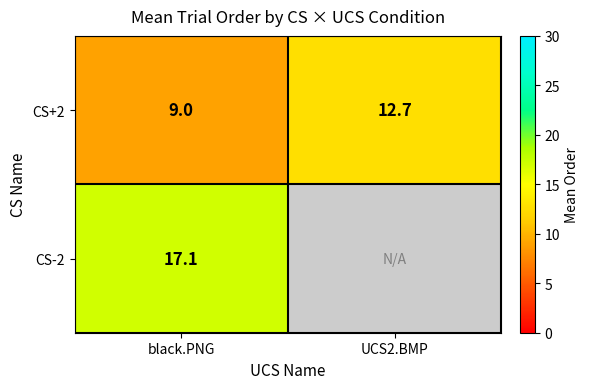

At how many categories does at least one series exceed 15?

1